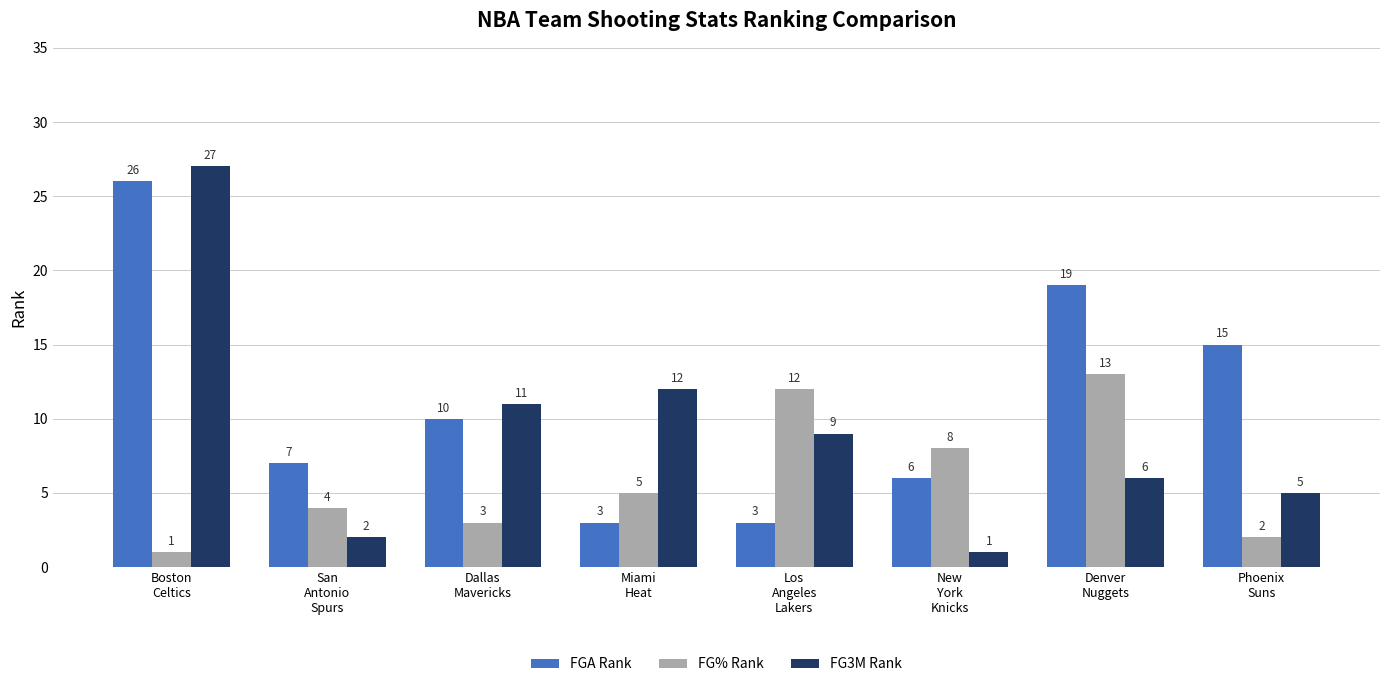

At how many categories does at least one series exceed 18?

2